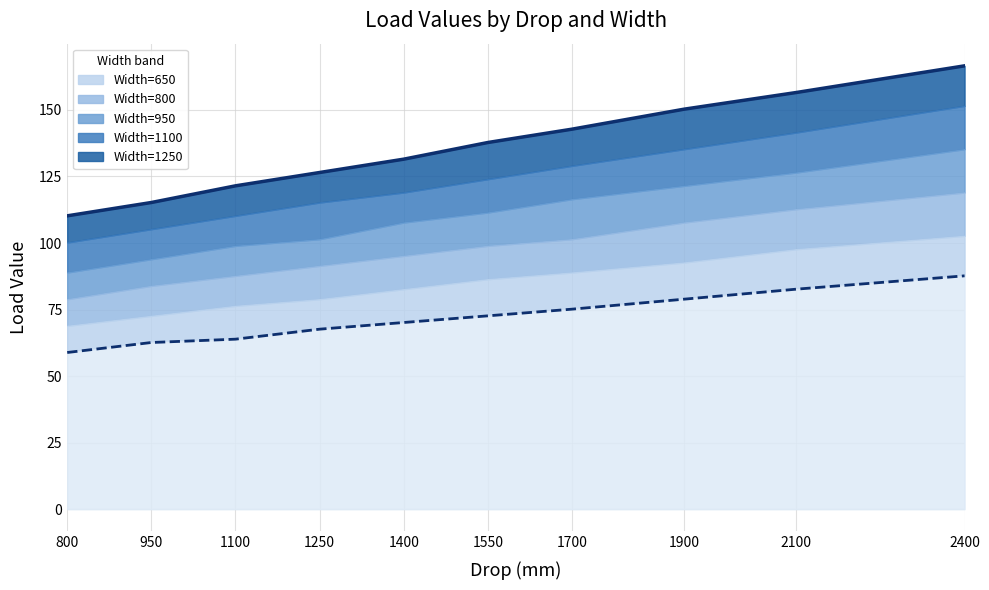

The Width=500 series shows 49.3 at 2100. True or false?

False